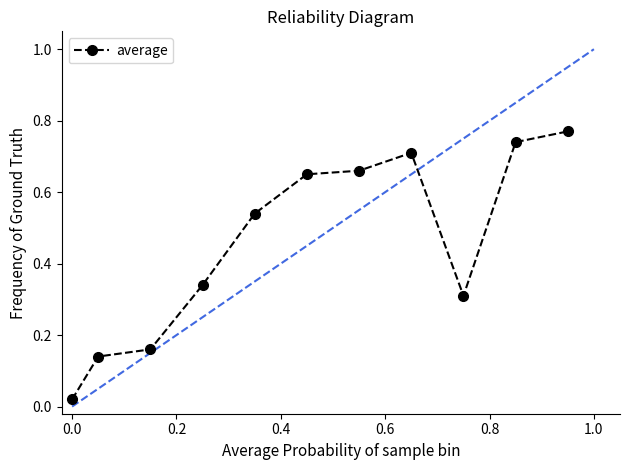

Does the chart display data point markers on the line(s)?

Yes